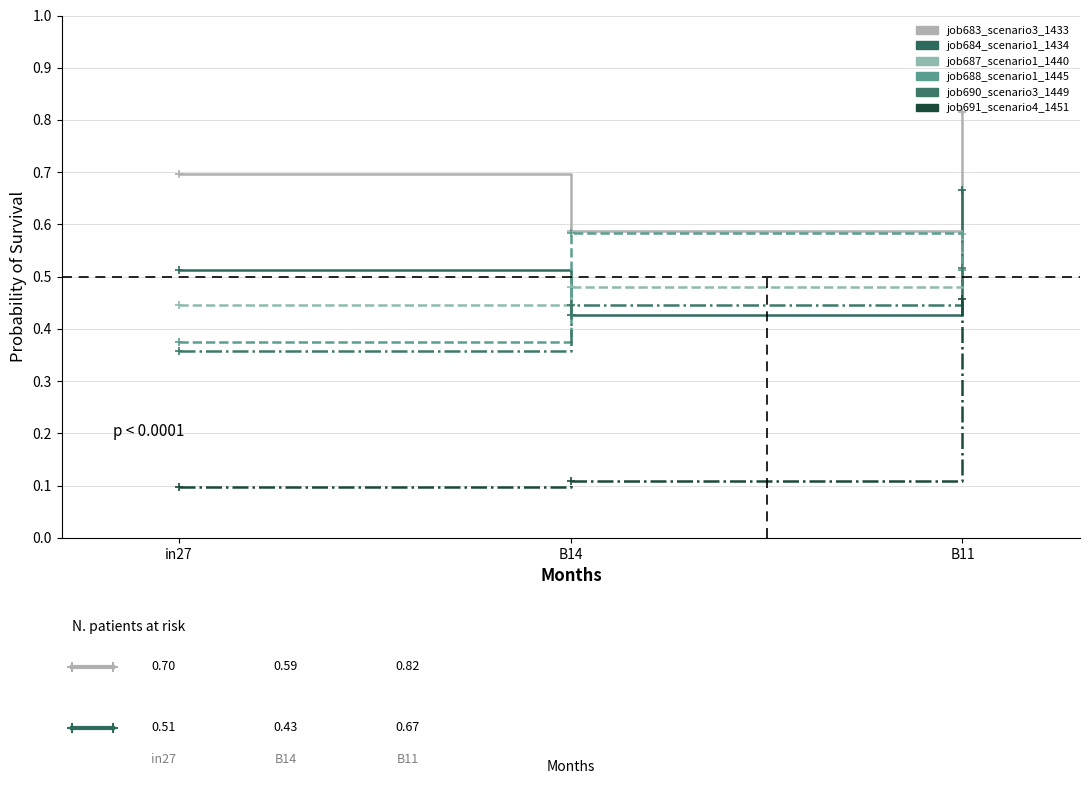

Which label corresponds to the largest value in the chart?

B11